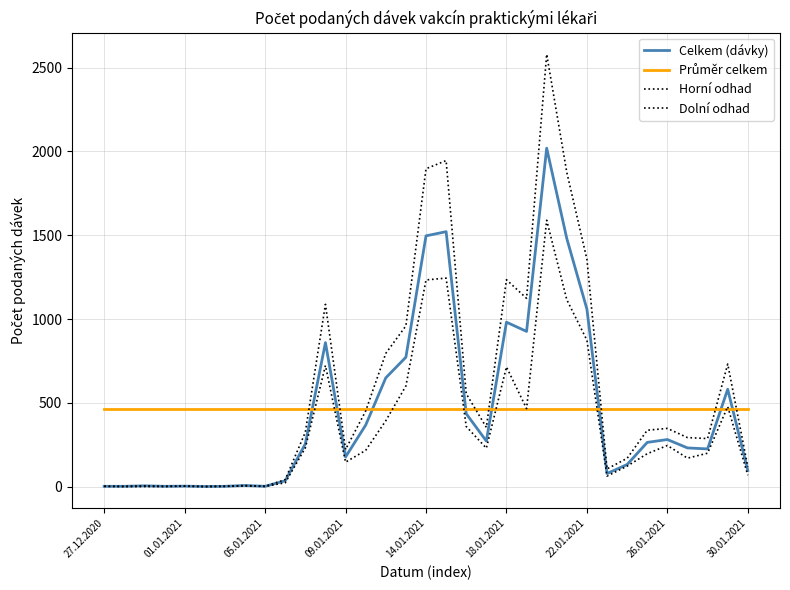

Where is Horní odhad nearest to the value 1290?

18.01.2021